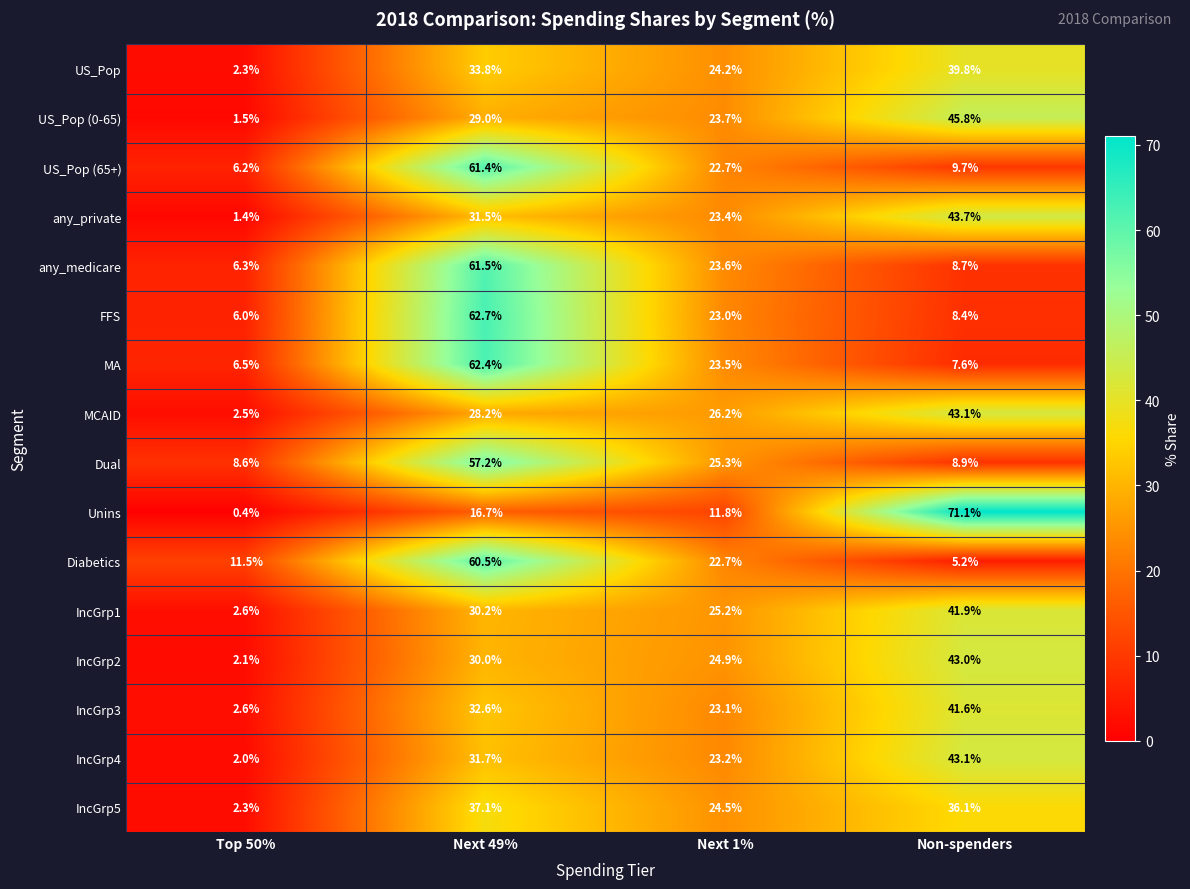

Between Next 1% and Non-spenders, which series saw the biggest shift?

Unins